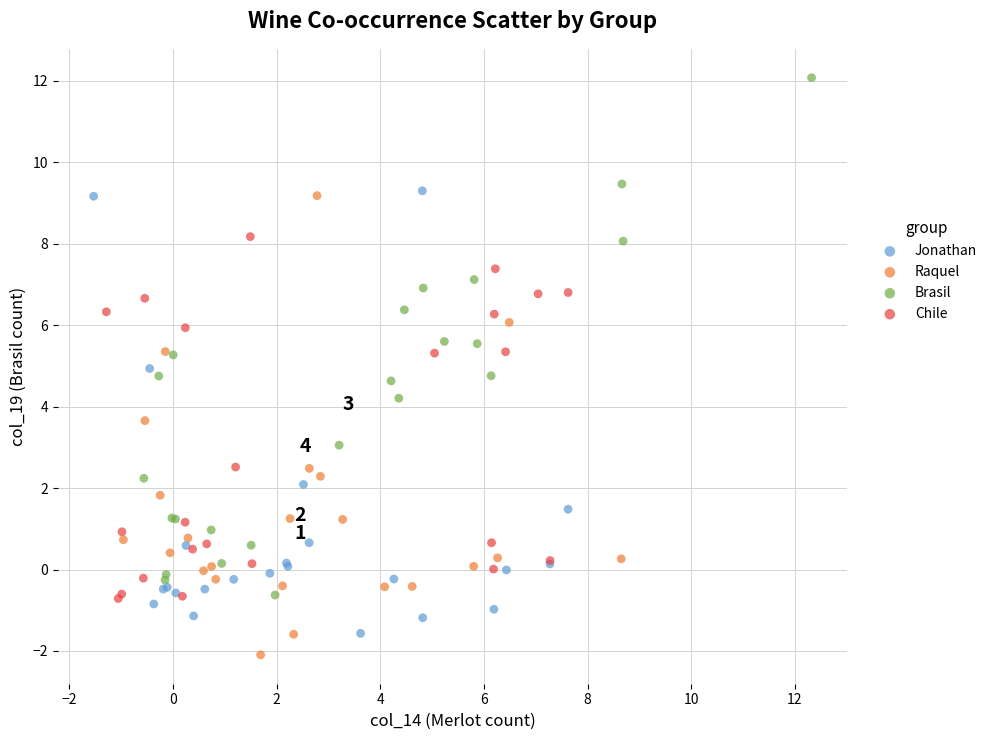

Which series contains the highest Y value?

Brasil